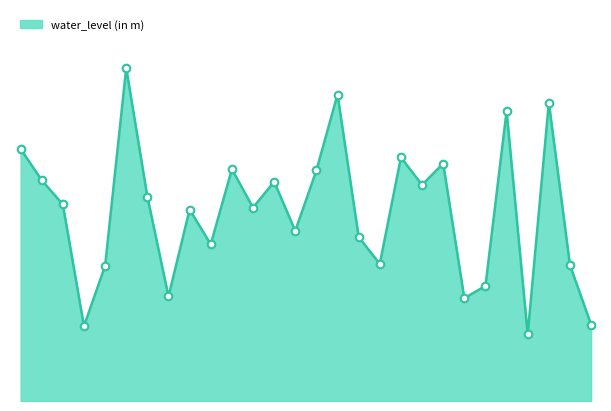

How many lines are shown in the chart?

1